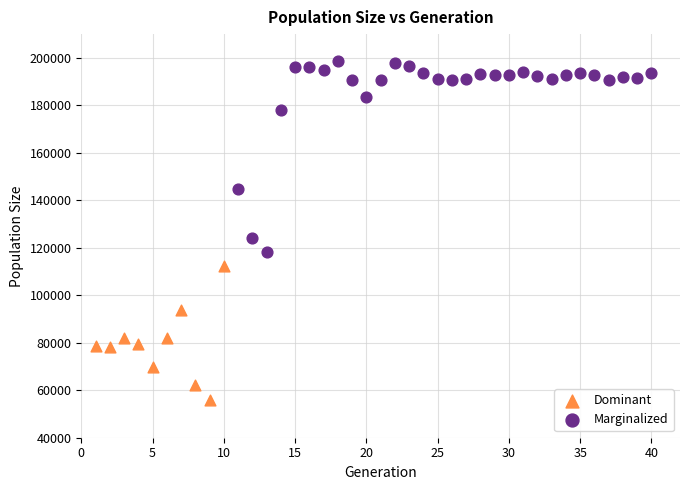

Which series contains the highest Y value?

Marginalized